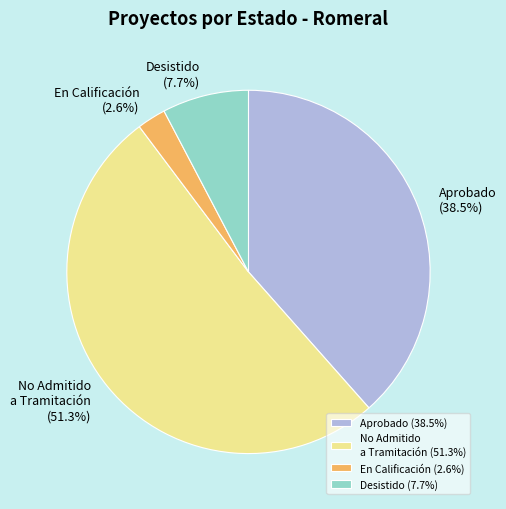

Rank the categories by value from lowest to highest.

En Calificación (2.6%), Desistido (7.7%), Aprobado (38.5%), No Admitido a Tramitación (51.3%)